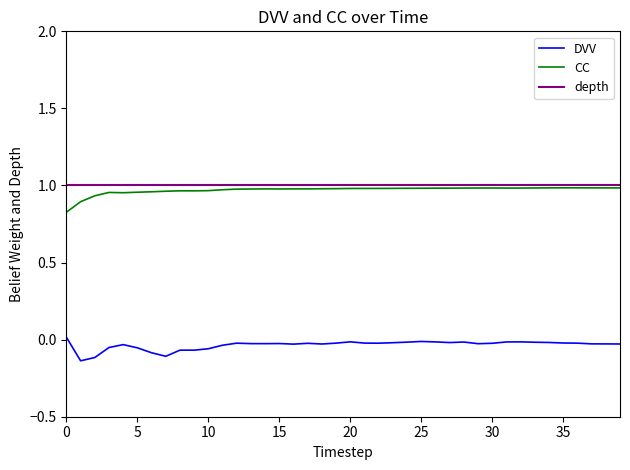

True or false: DVV and CC intersect in this chart.

False